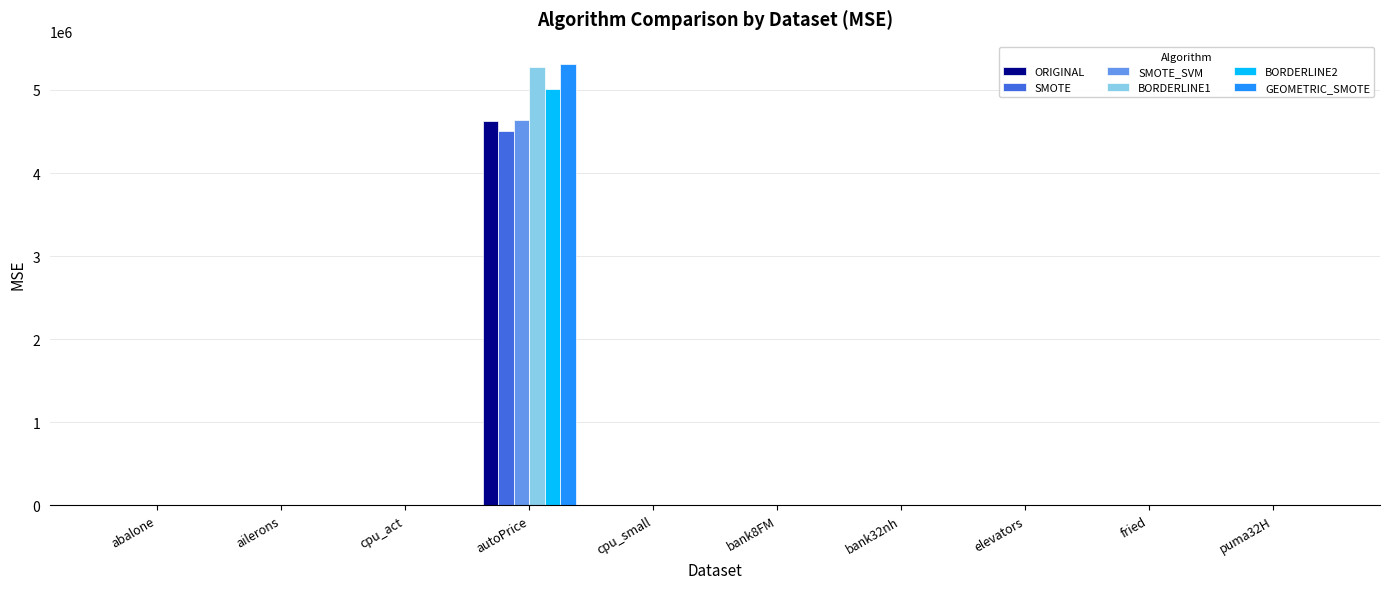

Which series has the largest range (max minus min)?

GEOMETRIC_SMOTE